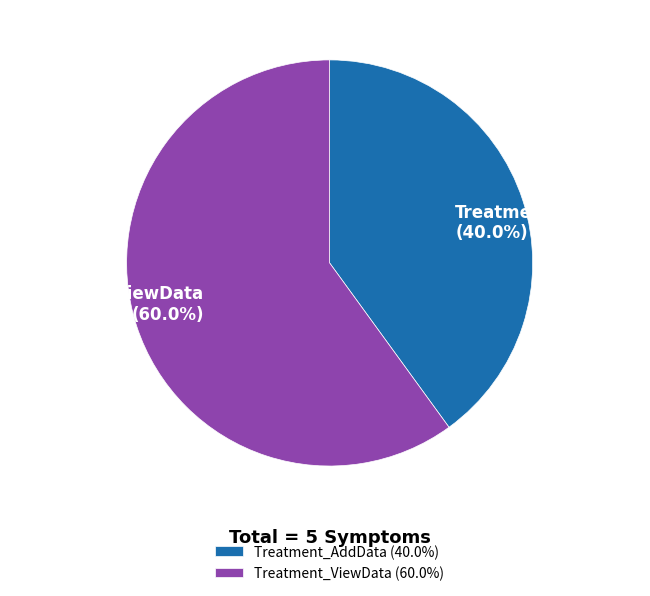

The Treatment_AddData slice represents 40% of the pie. True or false?

True